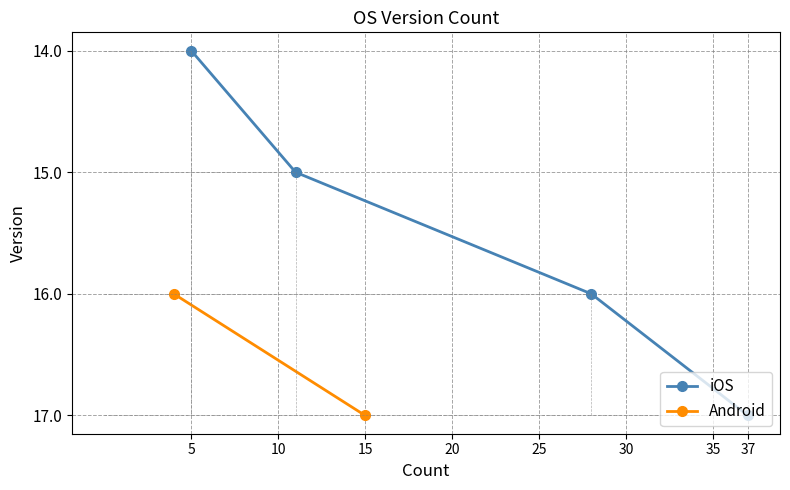

The value at 5 is 1. True or false?

False